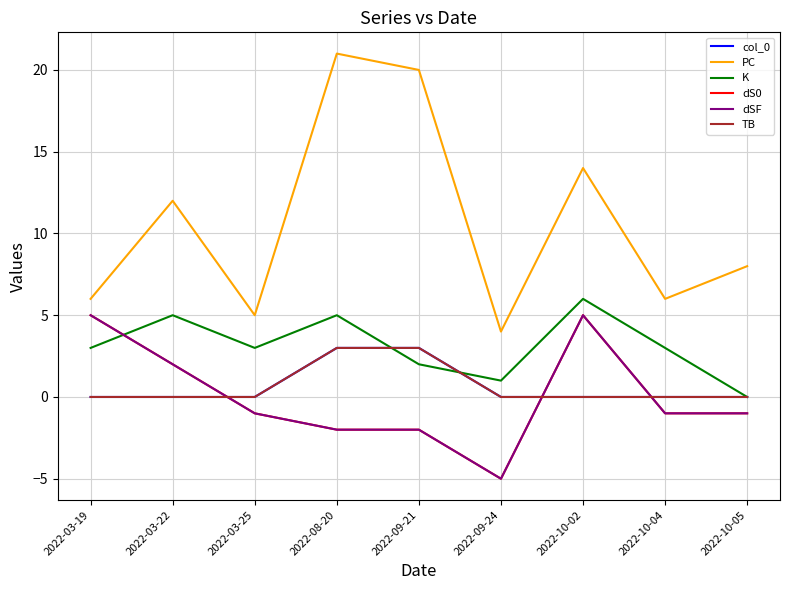

True or false: TB has more than 1 interior local peaks.

False